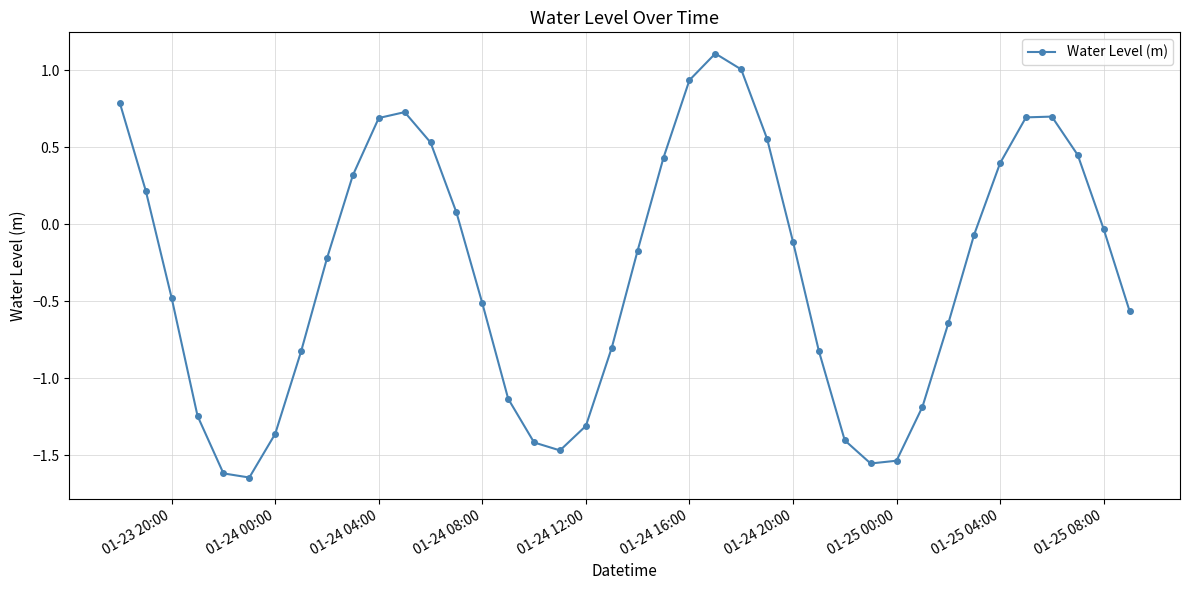

What is the value of the 15th point from the left?

-0.5